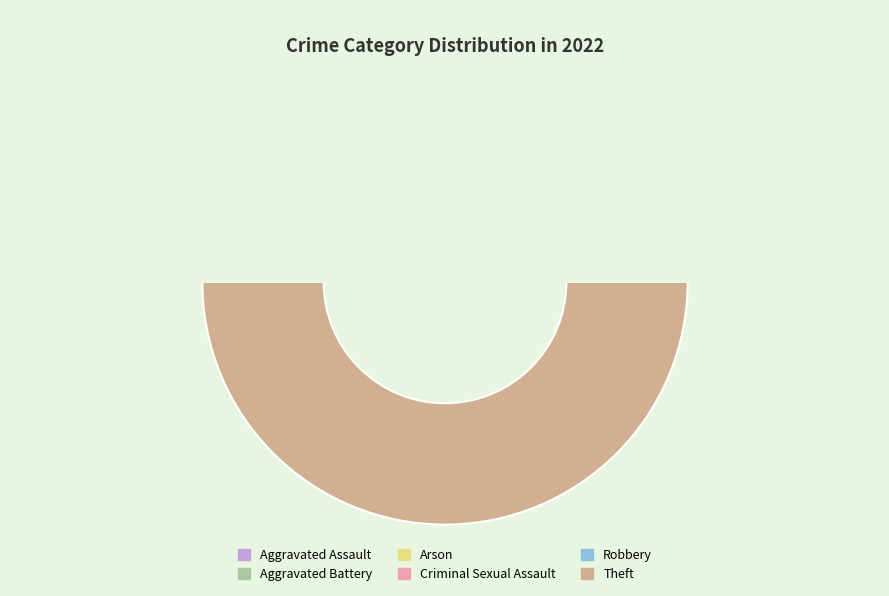

Does Criminal Sexual Assault account for over 50% of the chart?

No